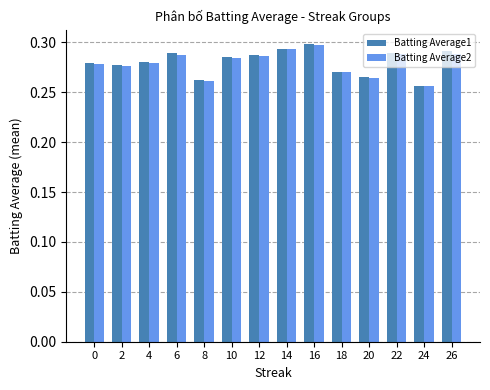

Which category has the lowest value across all series?

24